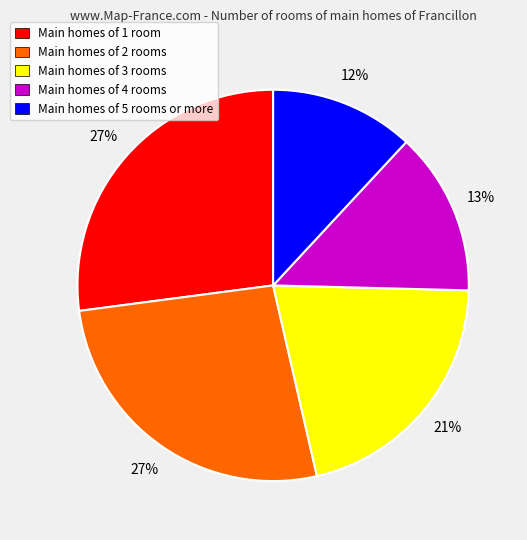

To the nearest percent, what percentage of the pie is Main homes of 1 room?

27%